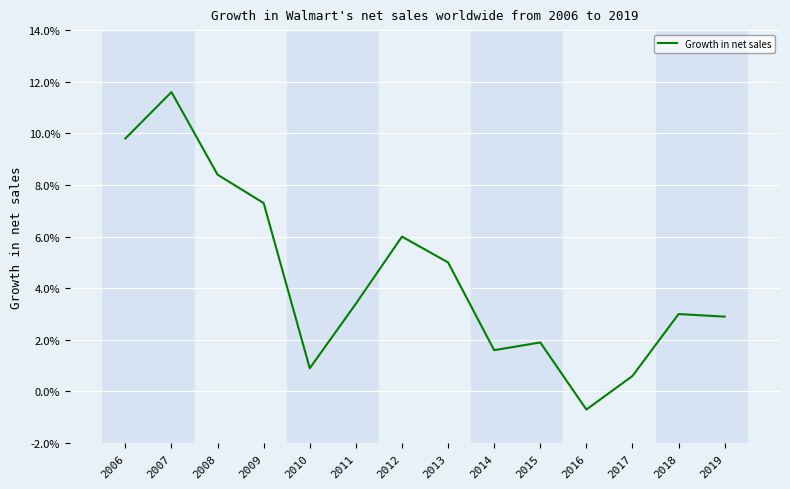

At which label does the data first exceed 0?

2006